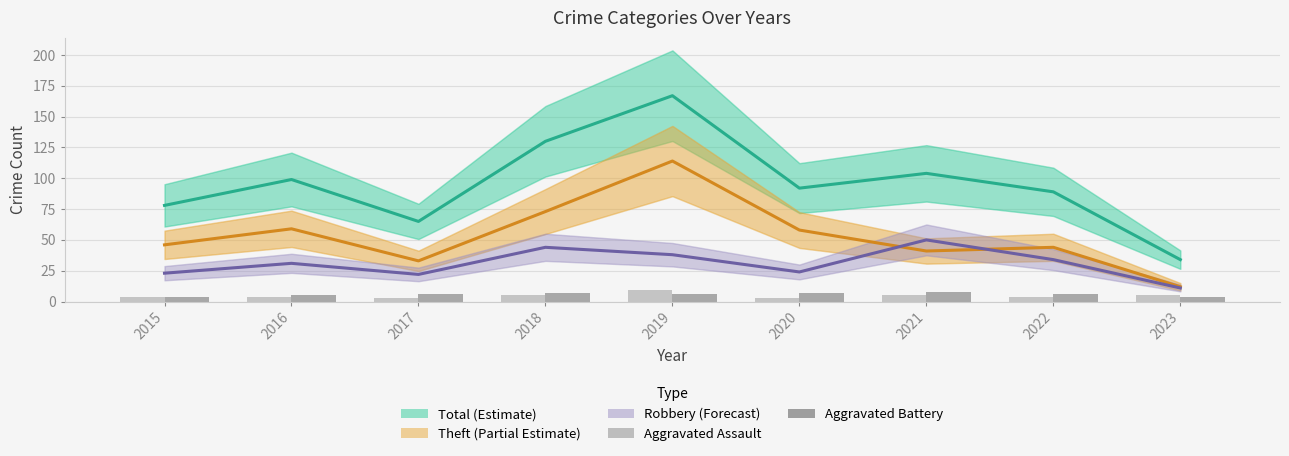

At which label does Theft (Partial Estimate) first exceed 46?

2016